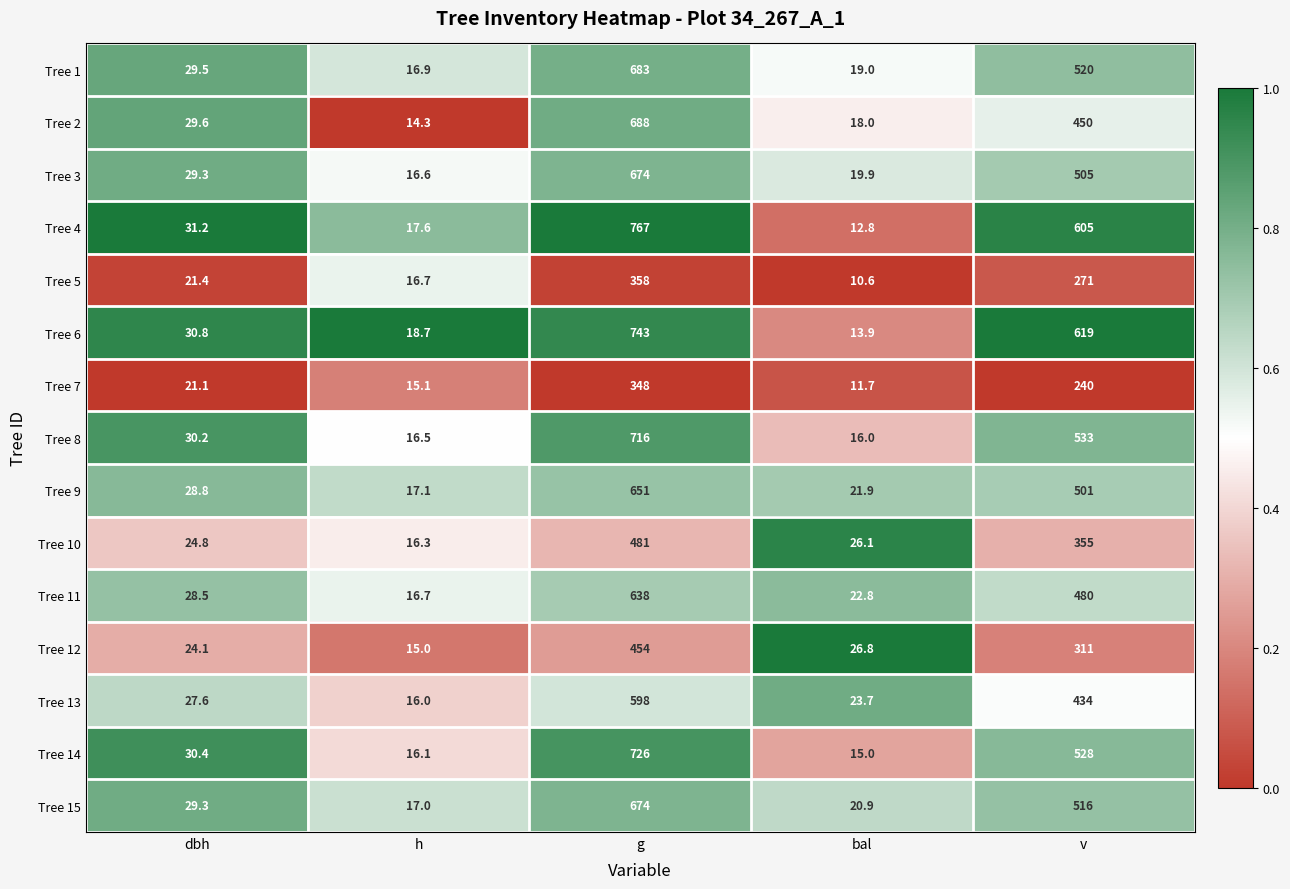

Which series has the widest spread of values?

Tree 4